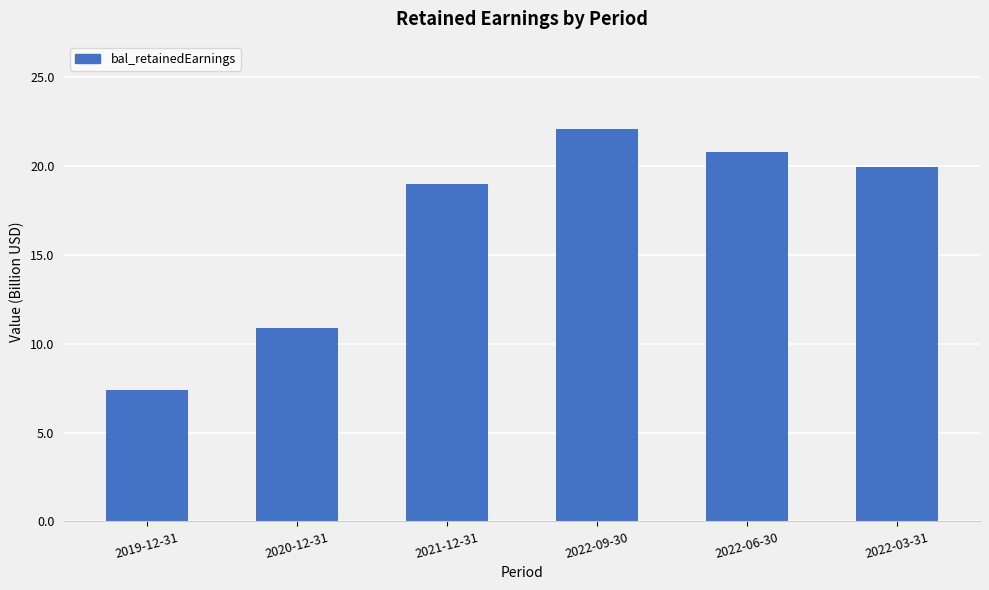

Which has a higher value, 2020-12-31 or 2022-09-30?

2022-09-30